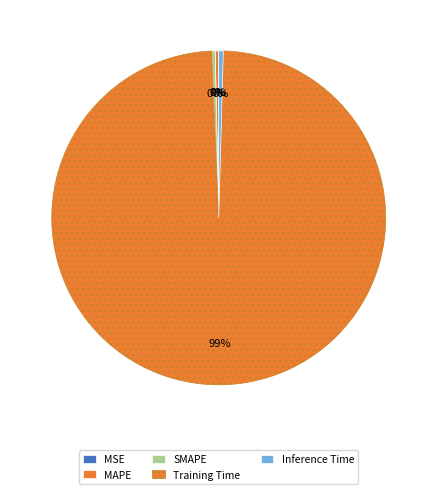

What is the largest slice in the pie chart?

Training Time